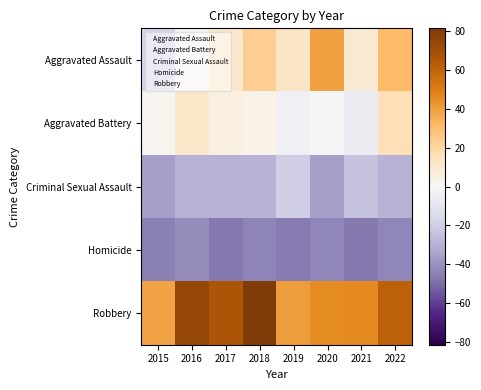

At how many categories does at least one series exceed 69?

2